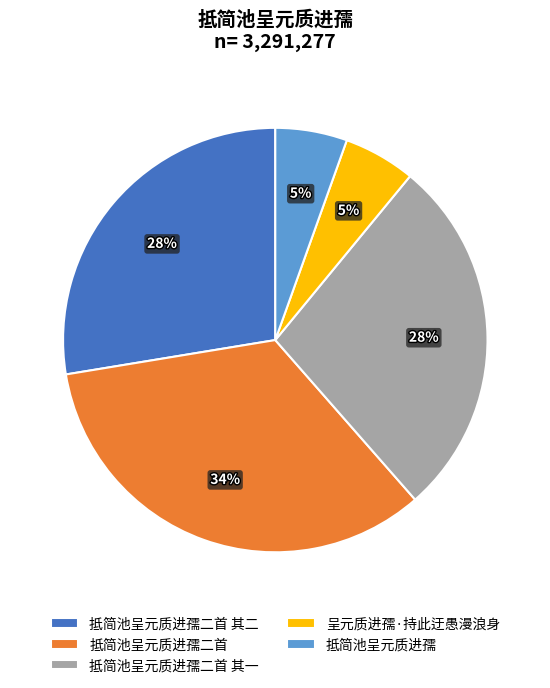

How many slices are in this pie chart?

5